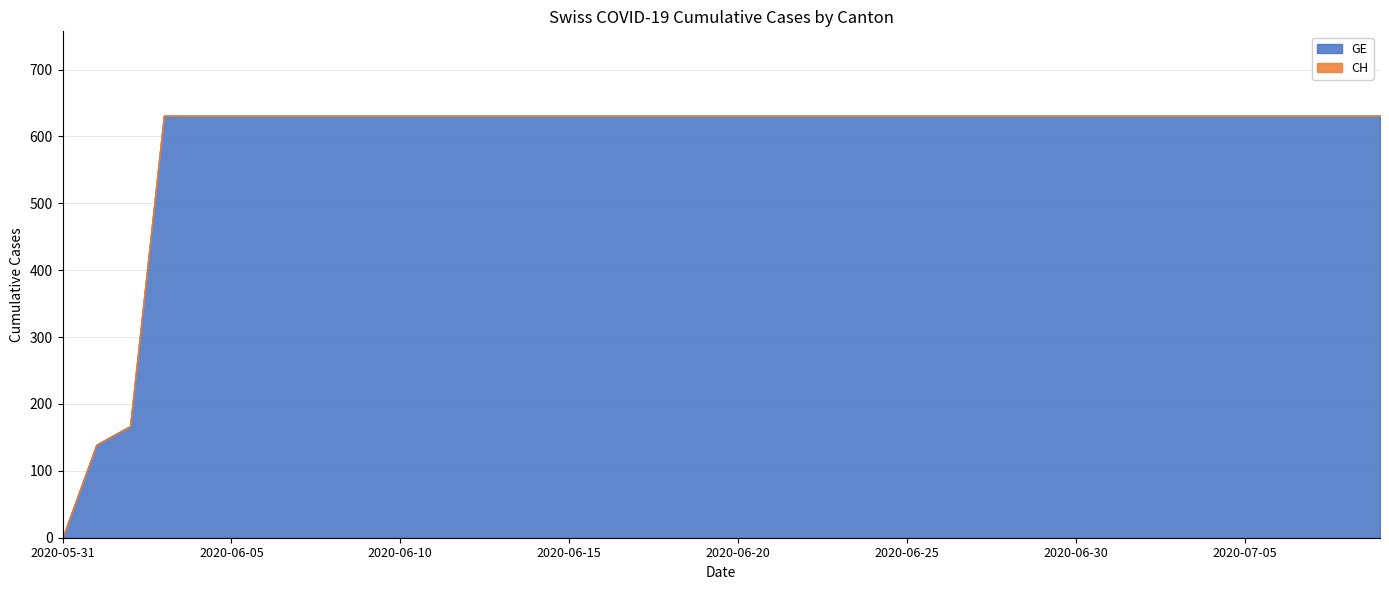

At how many categories does at least one series exceed 51?

19